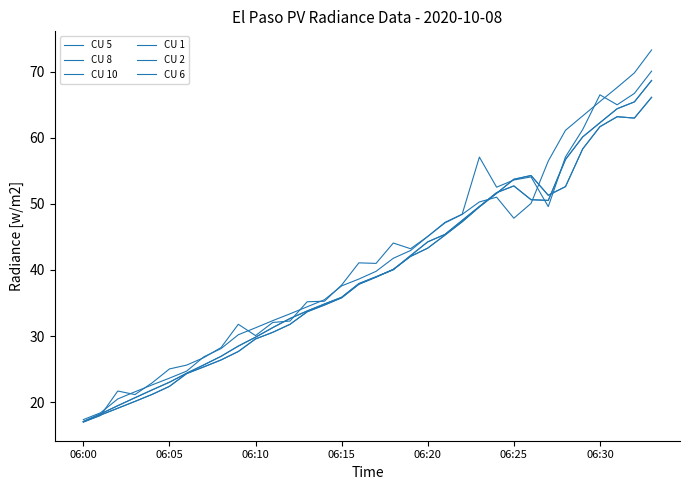

Does the chart have visible grid lines?

No